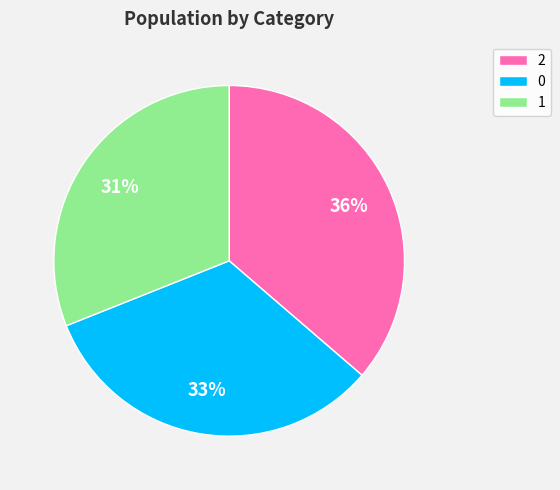

Approximately how many times larger is the value at 2 compared to 0?

1.1